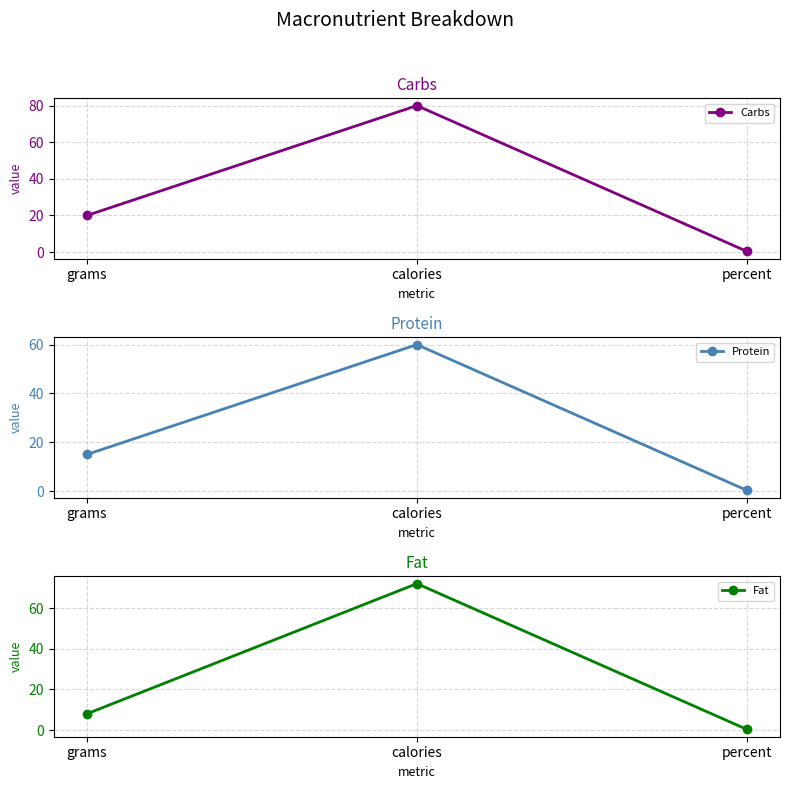

Does the chart display data point markers on the line(s)?

Yes